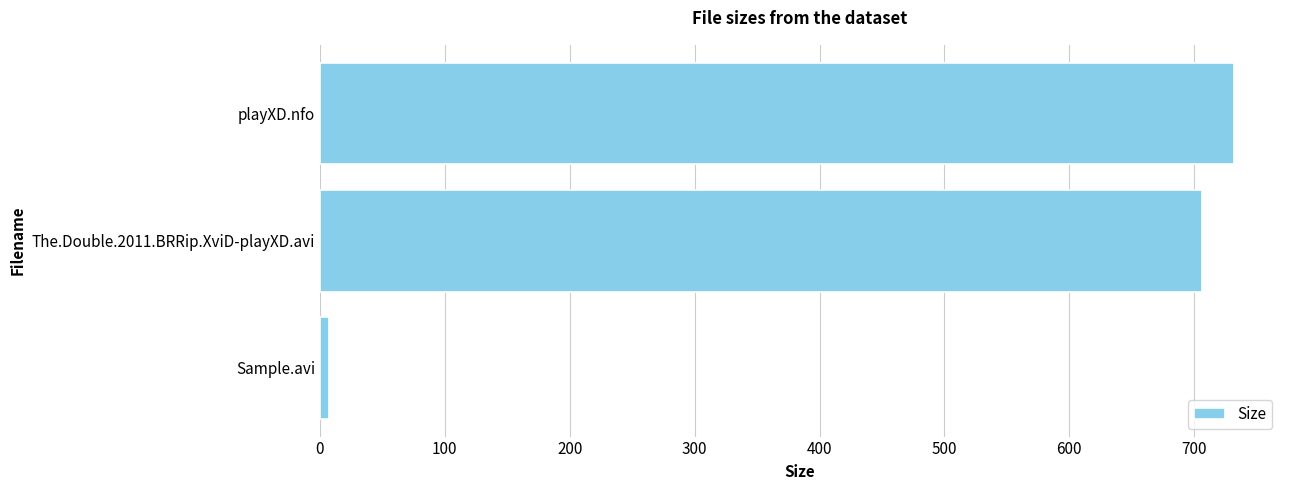

Does the chart contain any negative values?

No